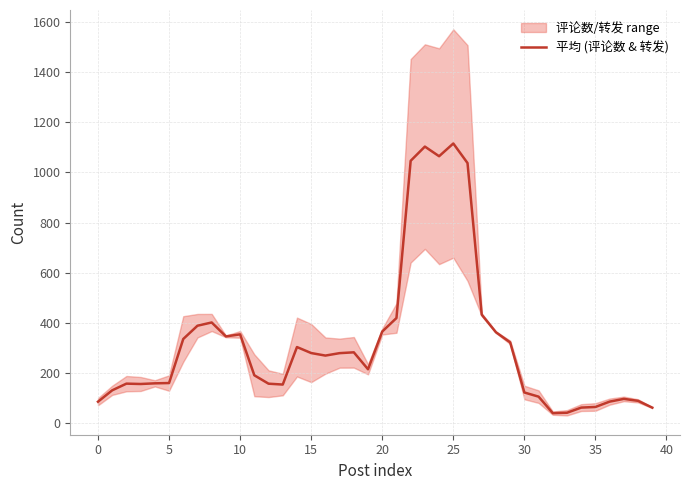

What is the maximum value for 平均 (评论数 & 转发)?

1115.3